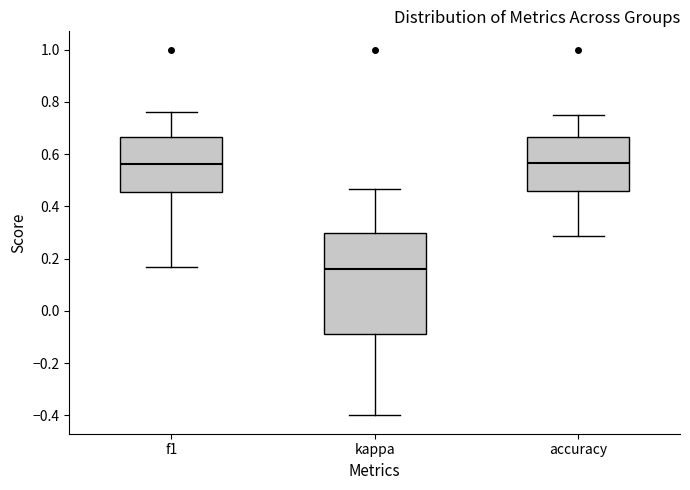

Where does the upper whisker of the box for f1 end on the y-axis? The values are not printed on the chart, so give them approximately, as read against the axis.

0.76